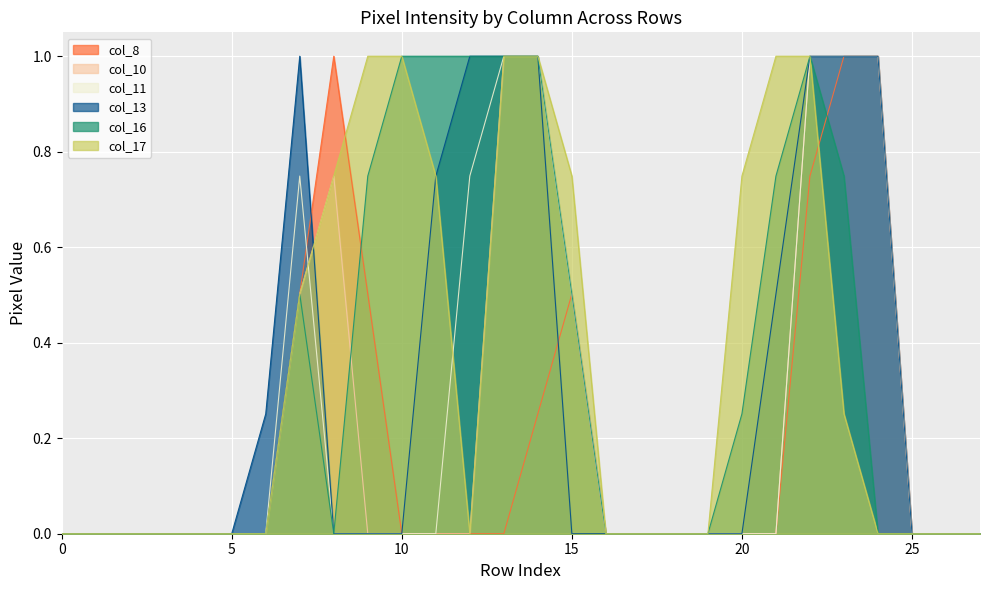

What are all the series names shown in the legend?

col_8, col_10, col_11, col_13, col_16, col_17